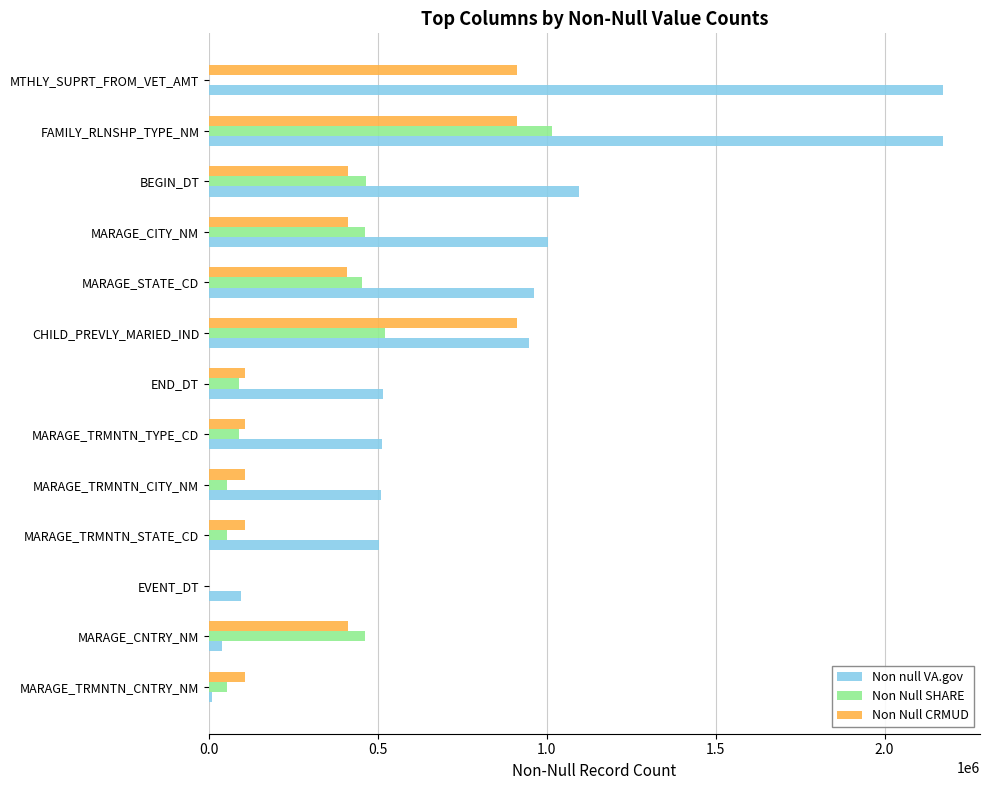

What is the greatest value displayed?

2174013